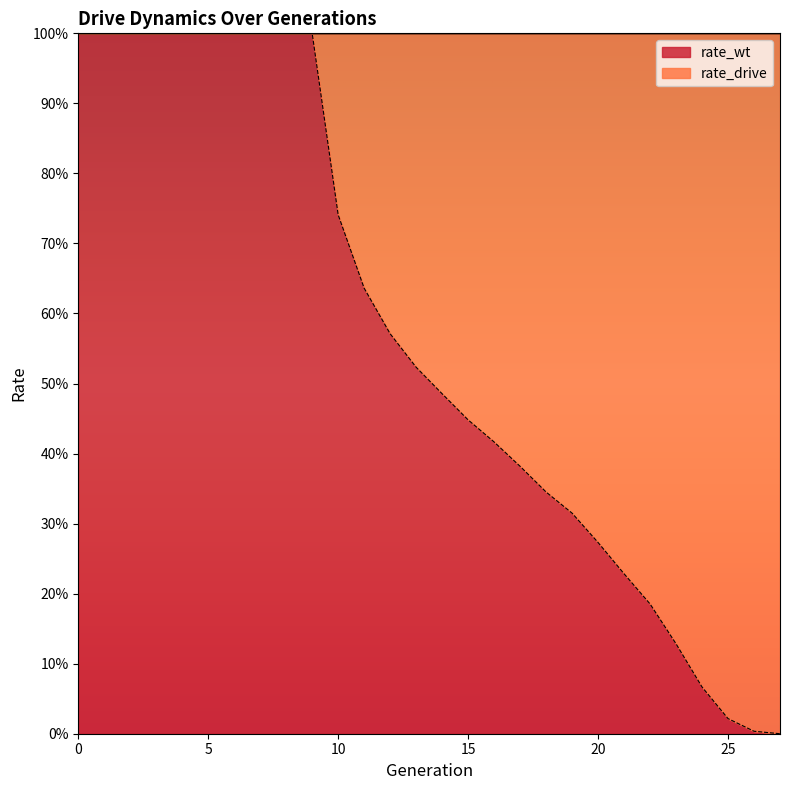

What is the difference between the second highest and minimum values?

1.0